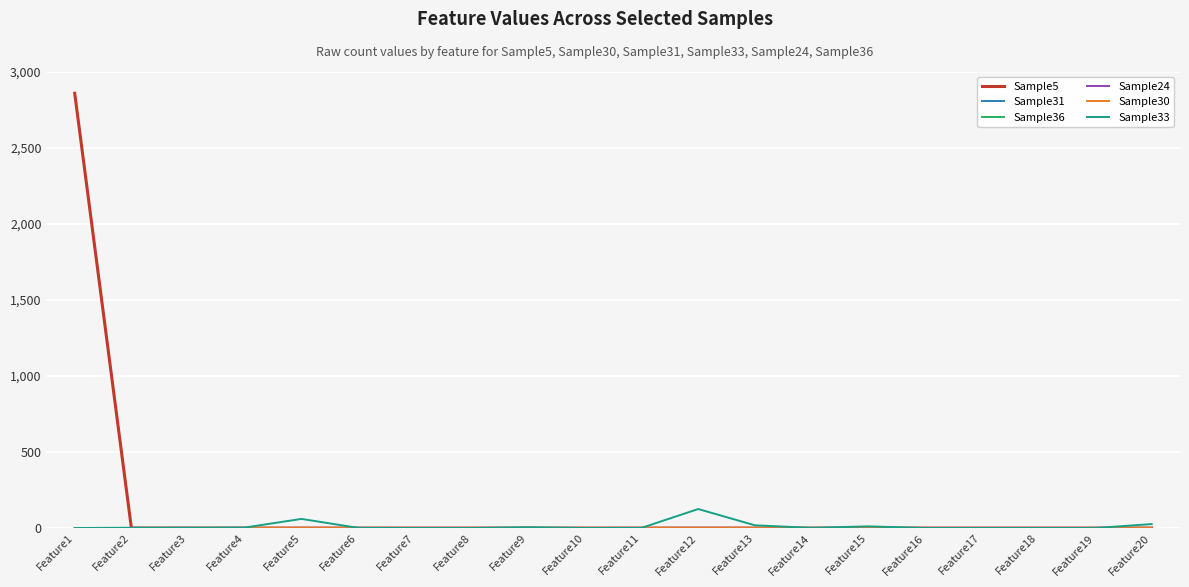

True or false: Sample24 and Sample36 cross at least once.

False